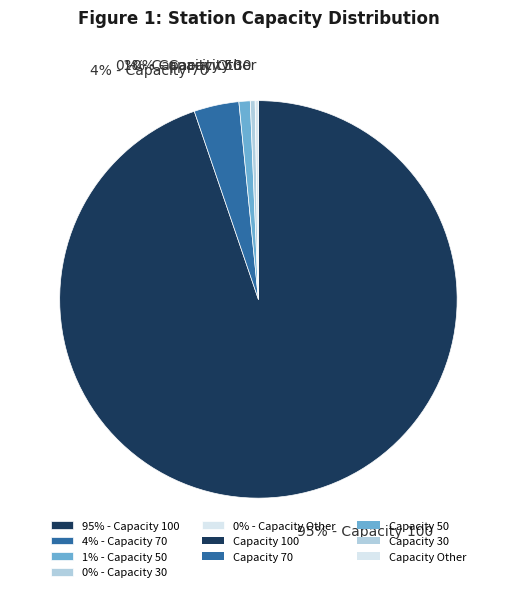

To the nearest percent, what percentage of the pie is 1% - Capacity 50?

1%